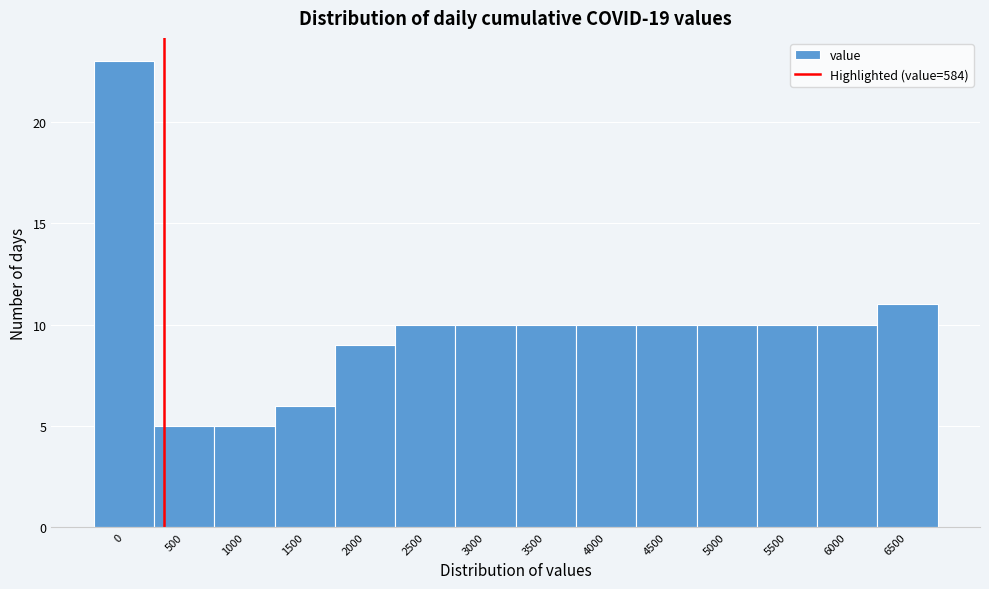

Reading right to left, extract all data points from this chart.

11	10	10	10	10	10	10	10	10	9	6	5	5	23